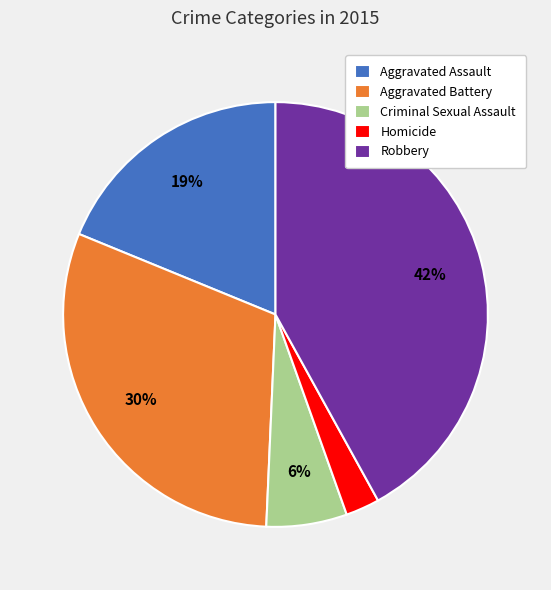

What percentage is the Robbery slice, to the nearest percent?

42%